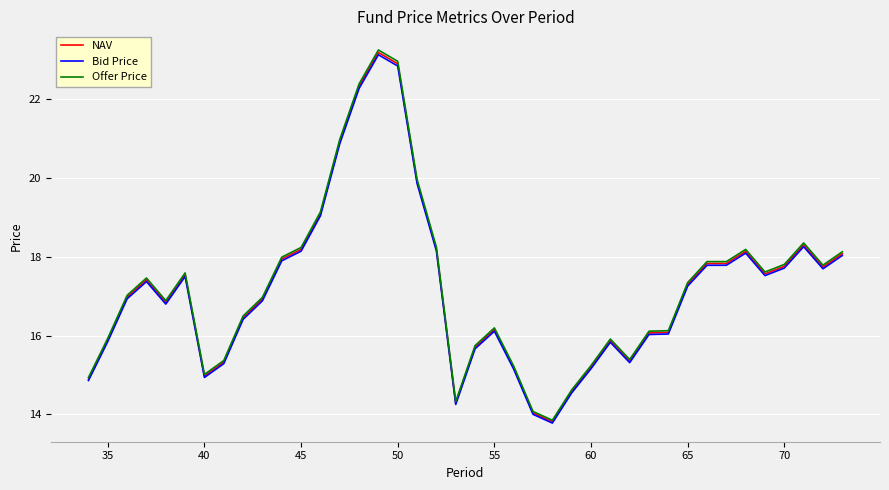

Is this an area chart (filled region under the line)?

No